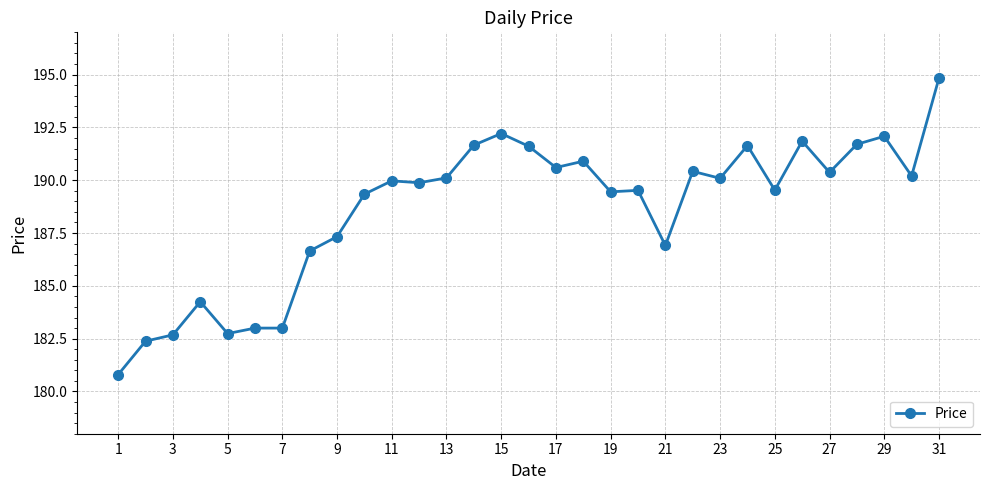

What is the smallest value displayed?

180.8